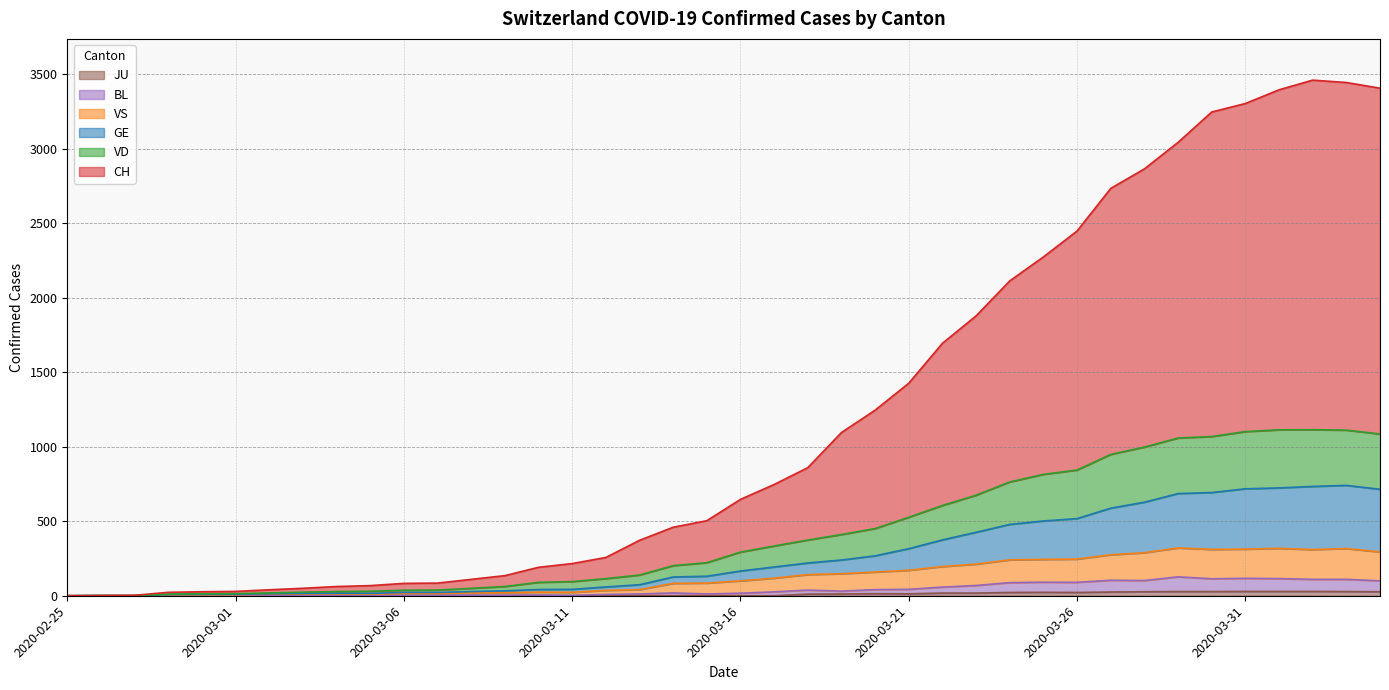

Which series changed the most between 2020-03-27 and 2020-04-02?

CH